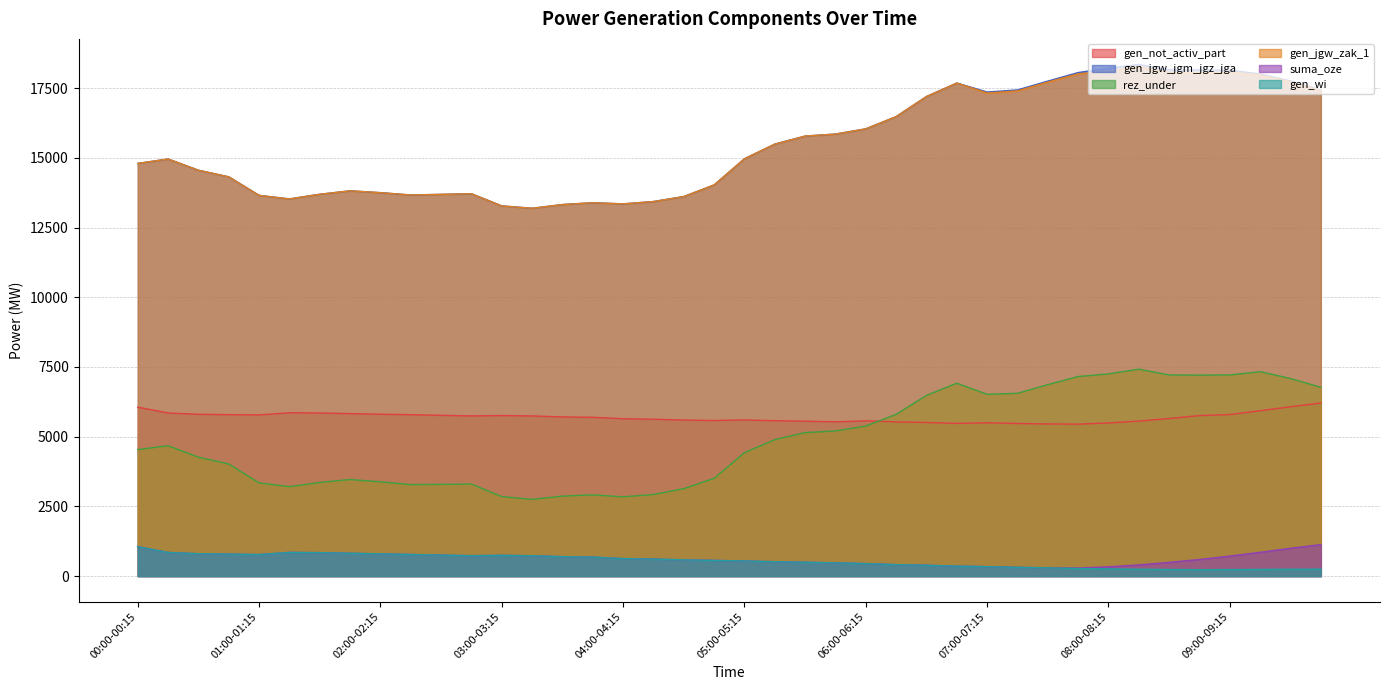

The value of gen_jgw_jgm_jgz_jga at 09:00-09:15 is 26843. True or false?

False